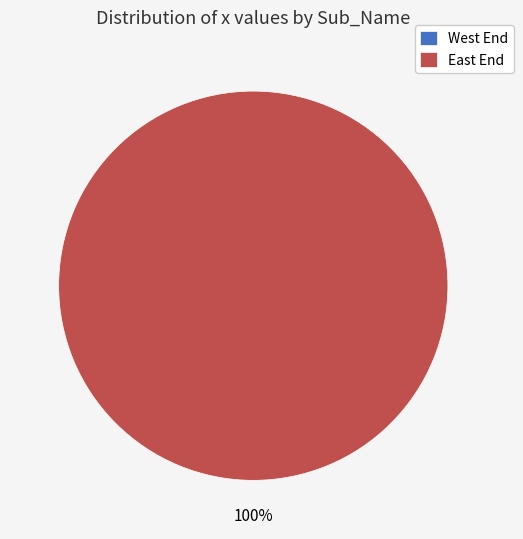

The West End slice represents 10% of the pie. True or false?

False